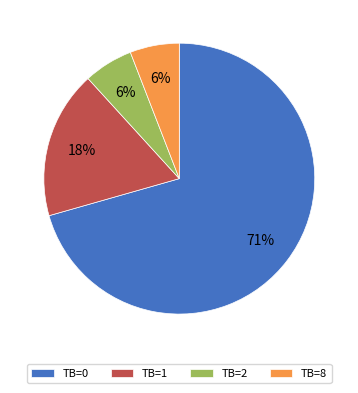

Combined, do TB=1 and TB=0 account for over 50%?

Yes